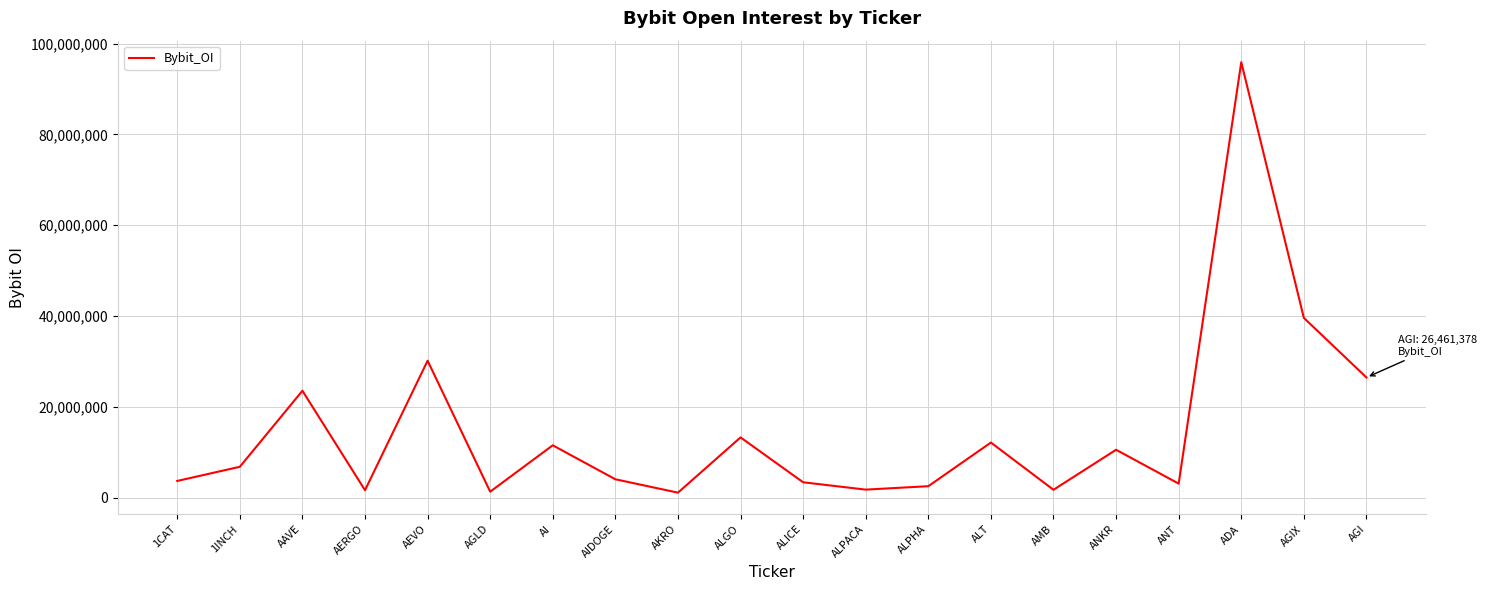

What position from the left is AGI?

20